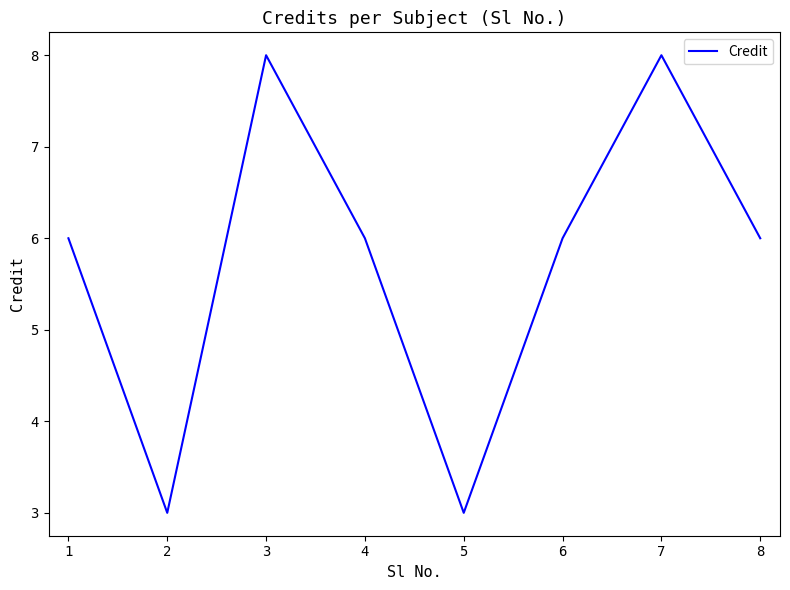

True or false: the data shows 1 at 5.

False